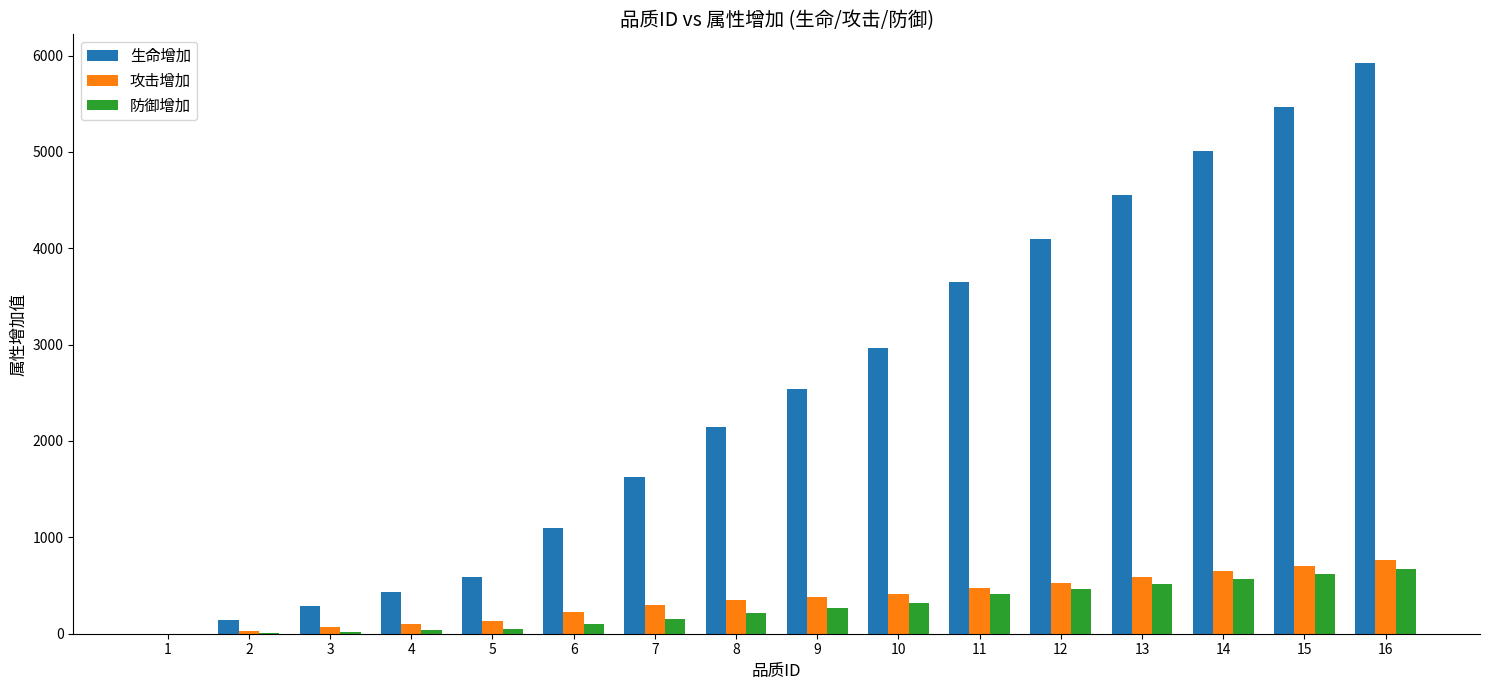

True or false: 防御增加 has a value of 616 at 15.

True